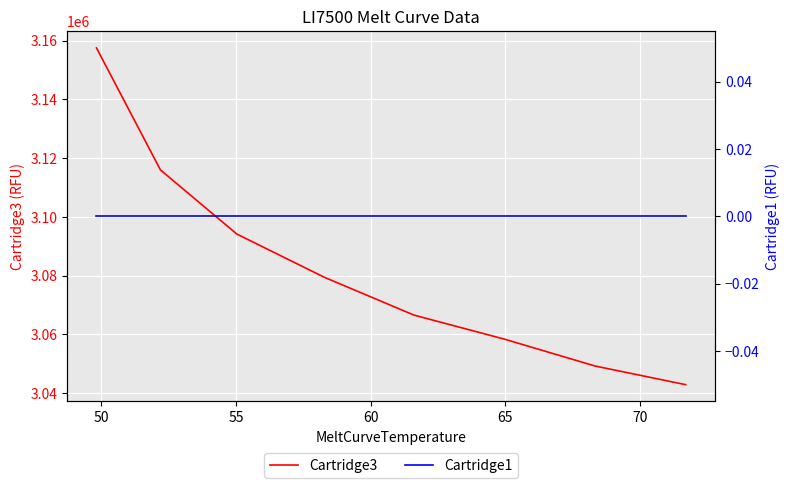

How many lines are shown in the chart?

2